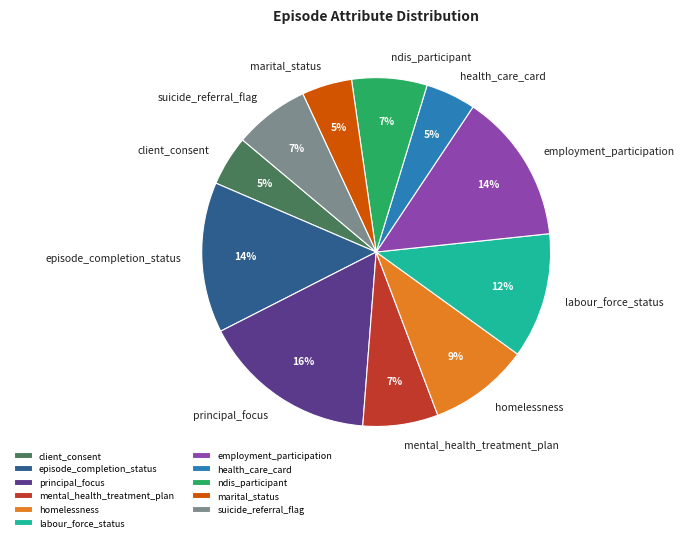

What is the largest slice in the pie chart?

principal_focus